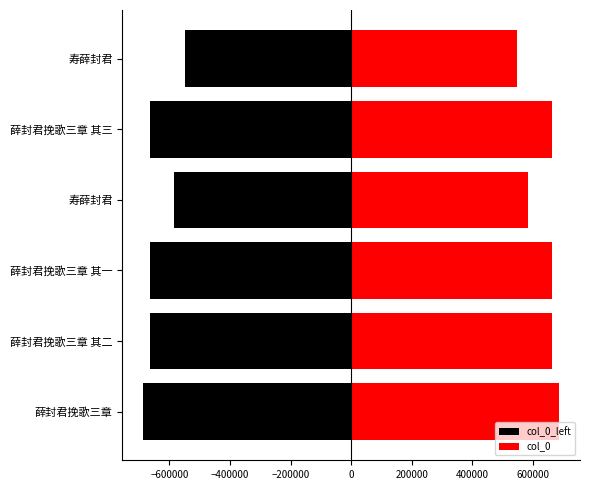

What is the difference between the second highest and second lowest values in the col_0_left series?

79782